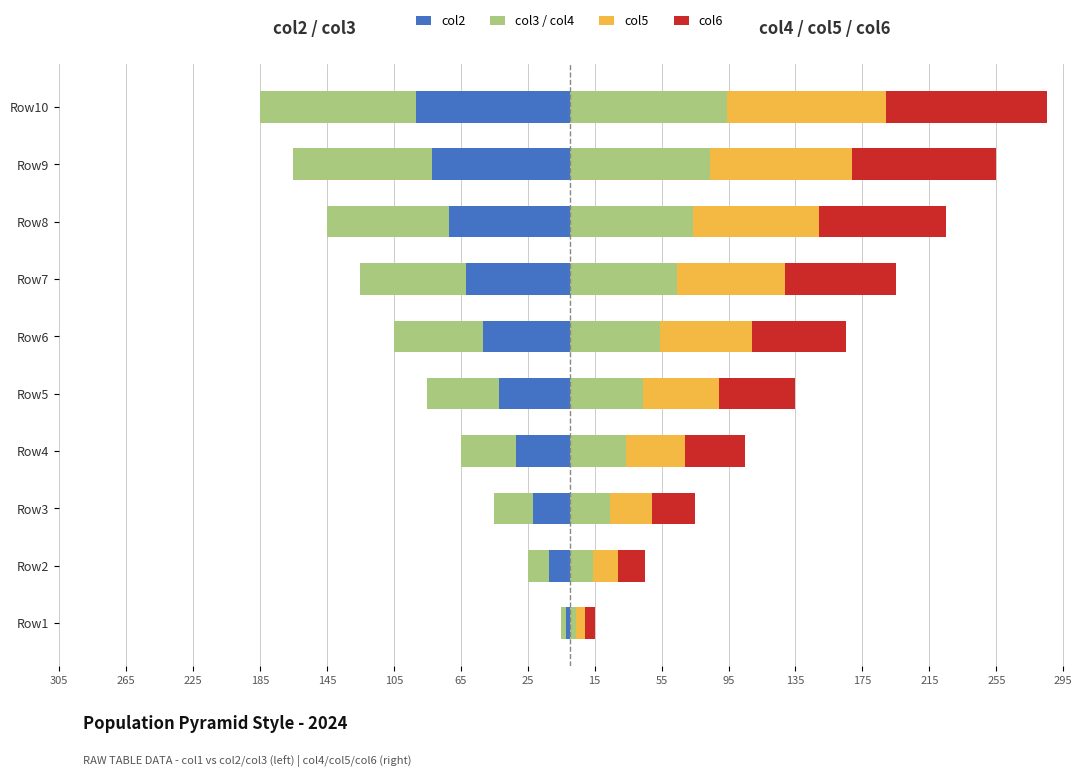

What is the maximum value for col3?

-3